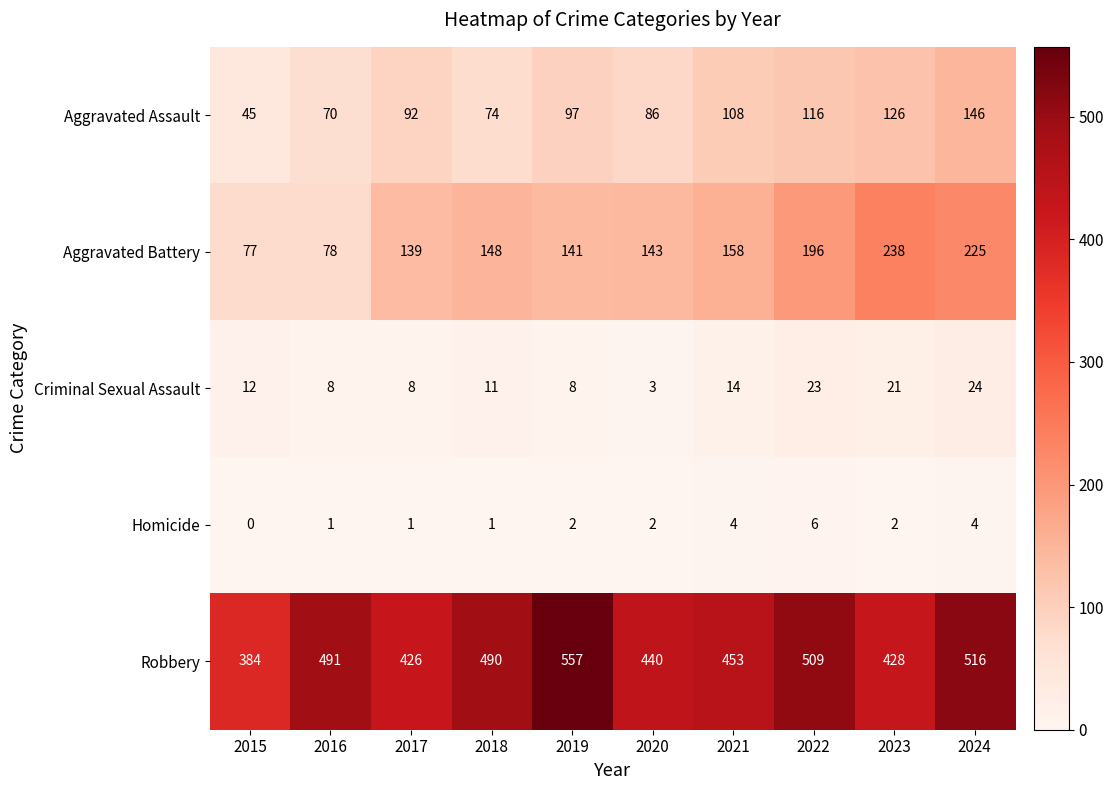

The value of Aggravated Assault at 2019 is 97. True or false?

True